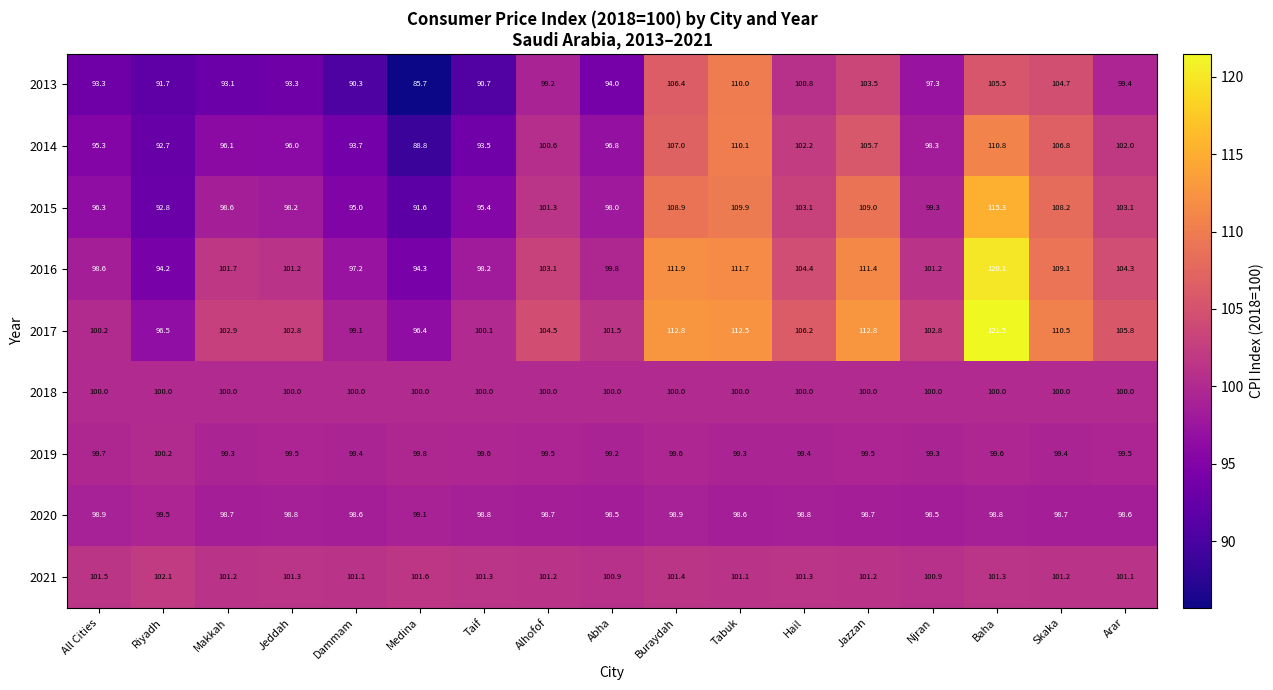

What is the maximum value for 2020?

99.5